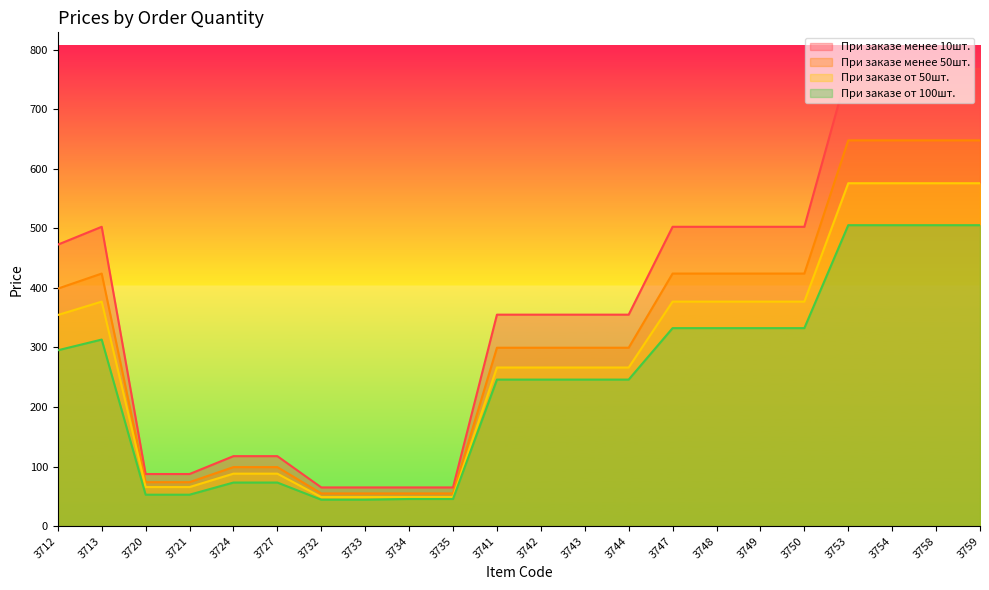

What are all the series names shown in the legend?

При заказе менее 10шт., При заказе менее 50шт., При заказе от 50шт., При заказе от 100шт.